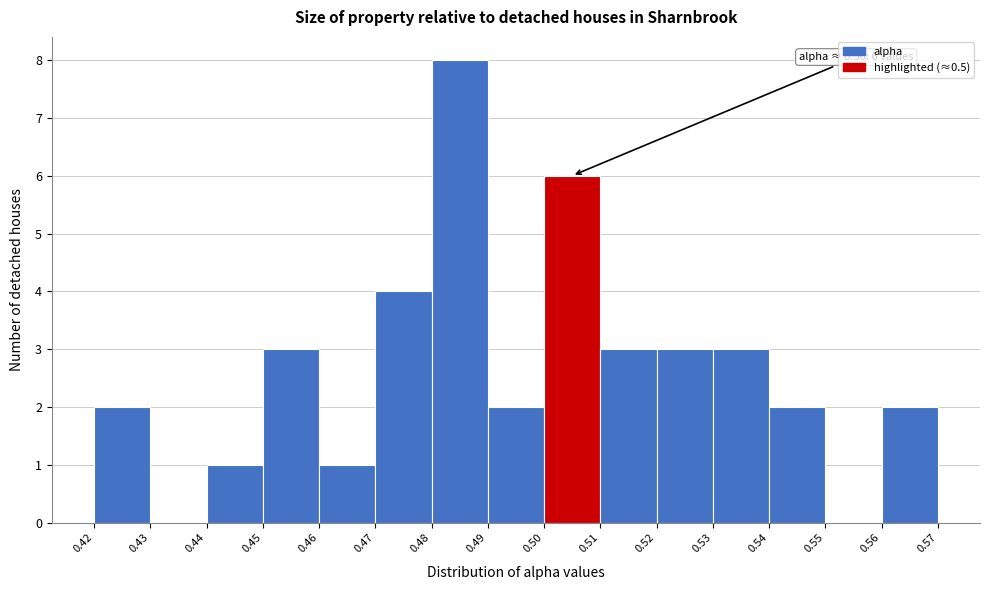

Reading left to right, extract all data points from this chart.

0.42=2	0.43=0	0.44=1	0.45=3	0.46=1	0.47=4	0.48=8	0.49=2	0.50=6	0.51=3	0.52=3	0.53=3	0.54=2	0.55=0	0.56=2